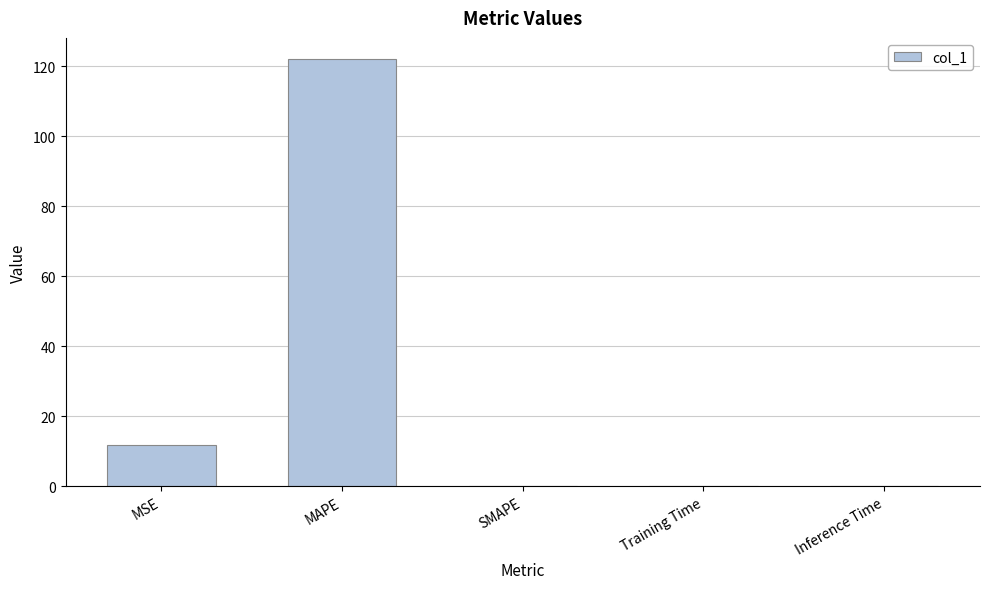

Where is the data nearest to the value 60?

MSE